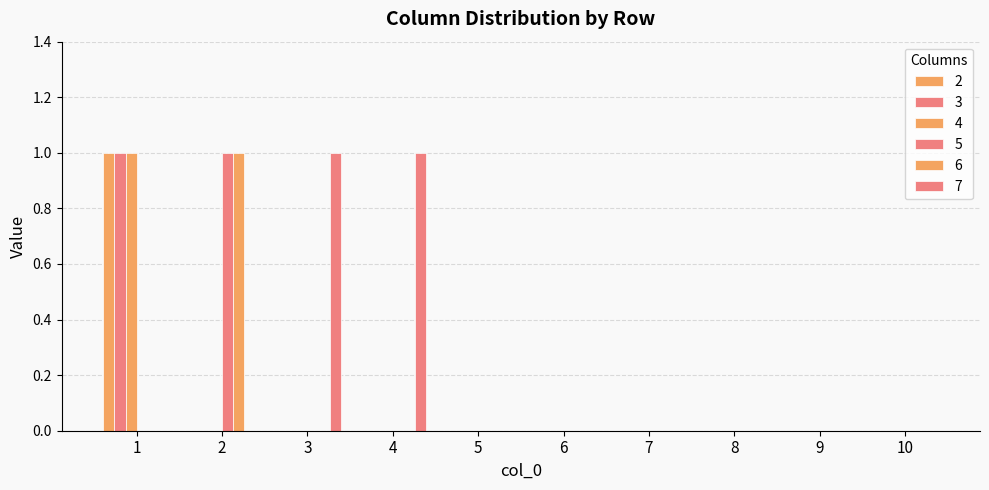

At which label is 5 closest to 0?

1